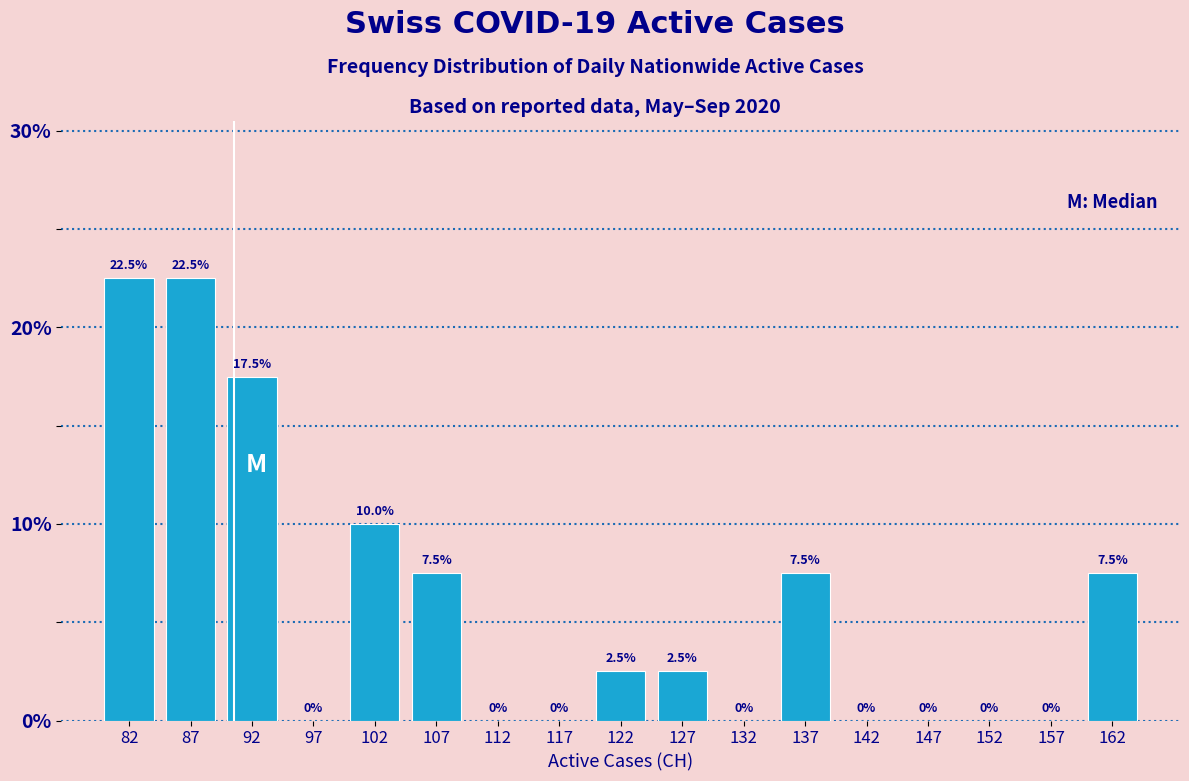

How tall is the bar that spans 120 to 125 on the x-axis?

2.5